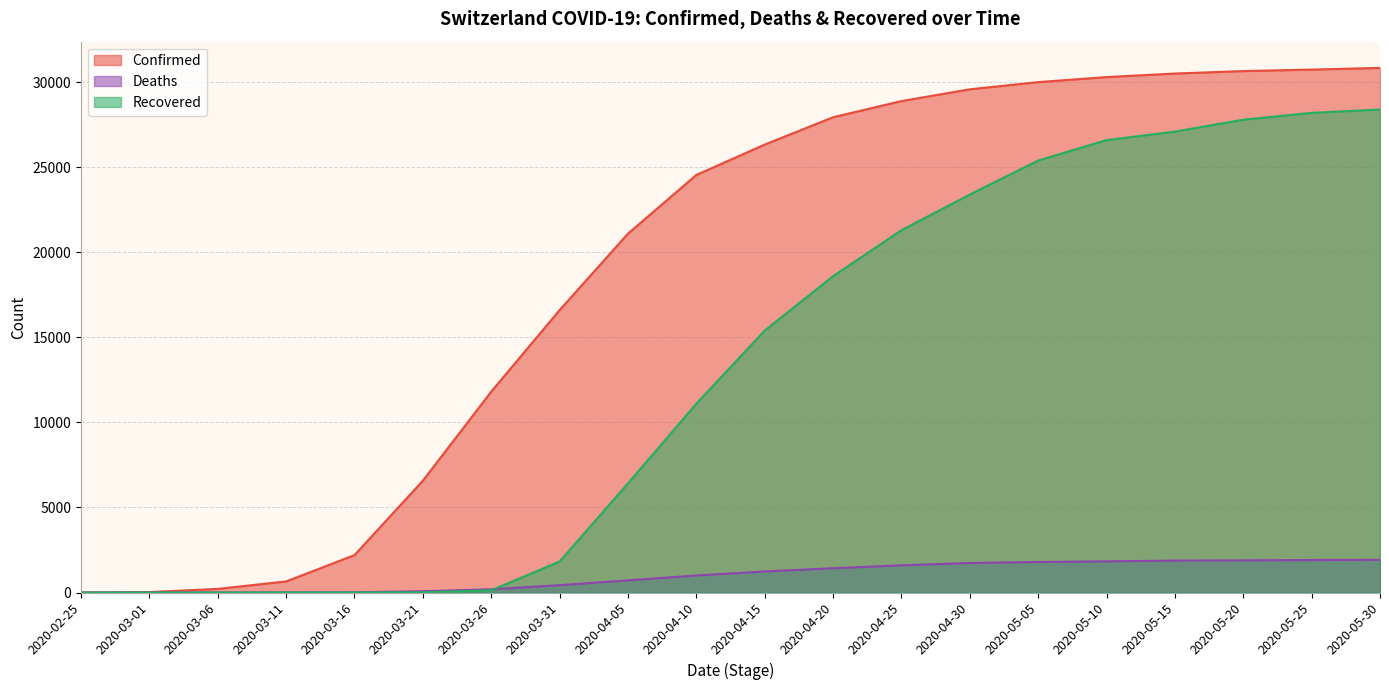

What is the label of the 7th point from the right?

2020-04-30